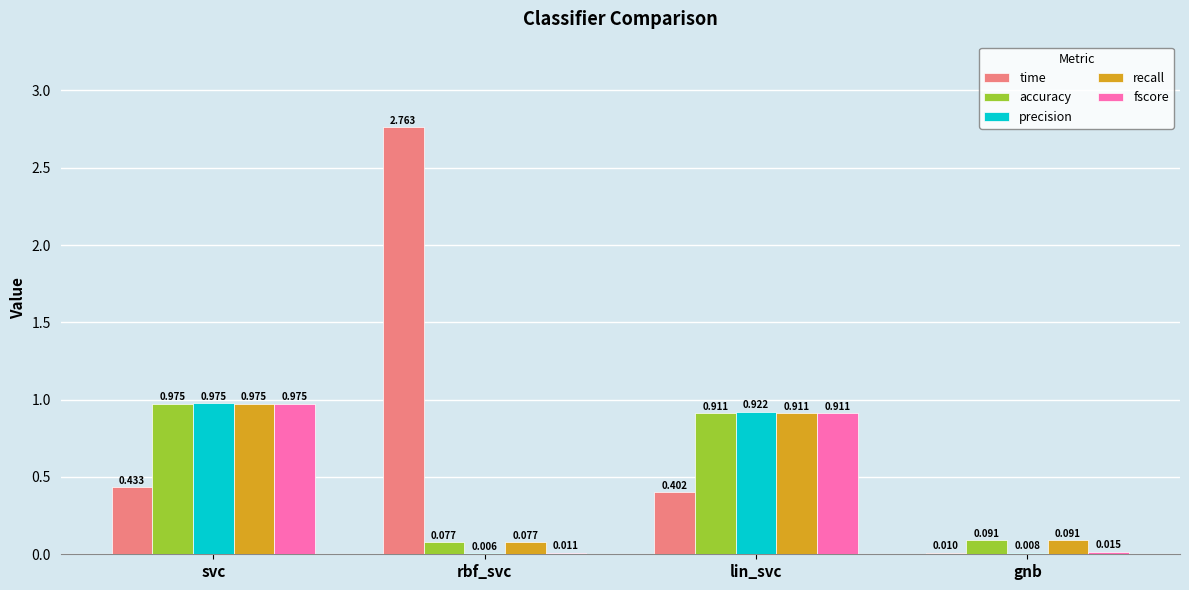

What are all the series names shown in the legend?

time, accuracy, precision, recall, fscore